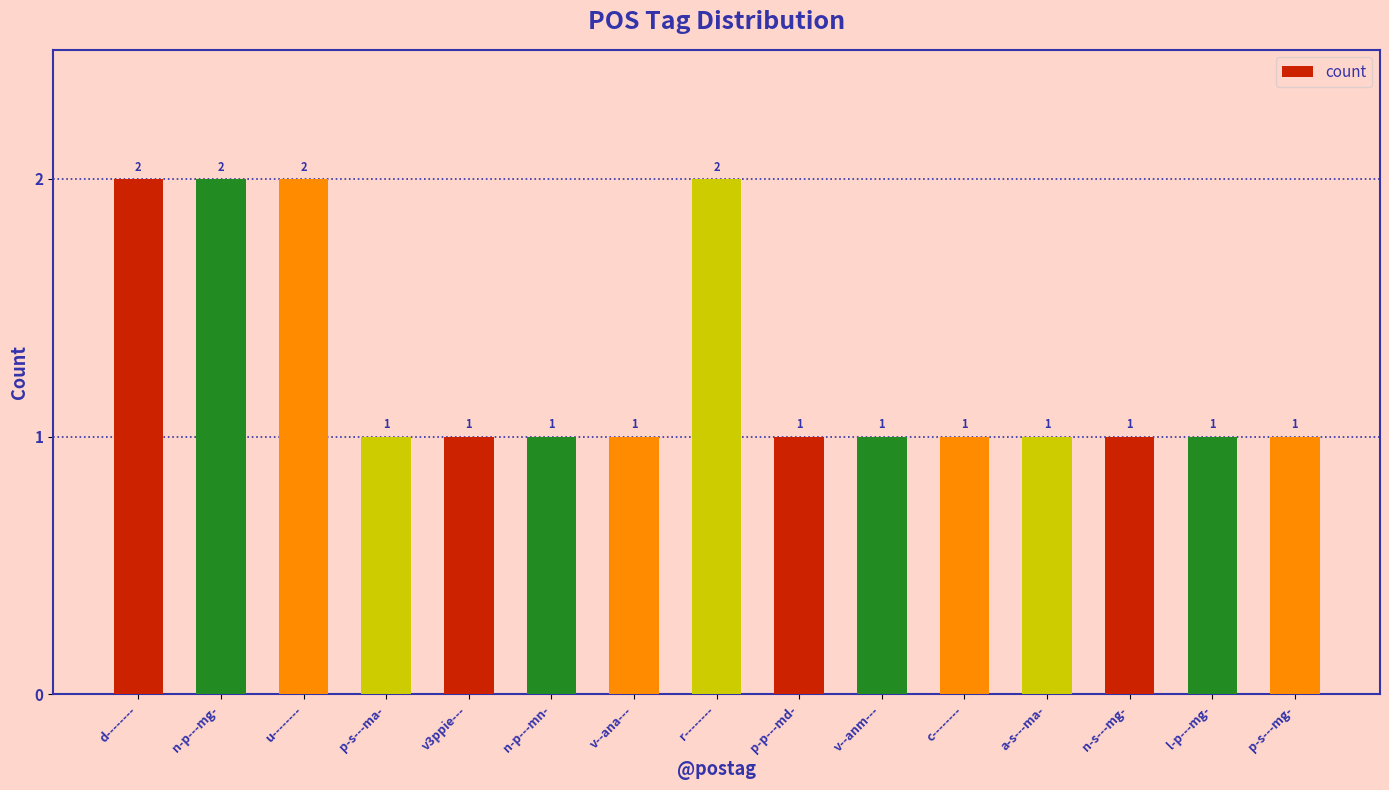

What is the minimum value shown in the chart?

1